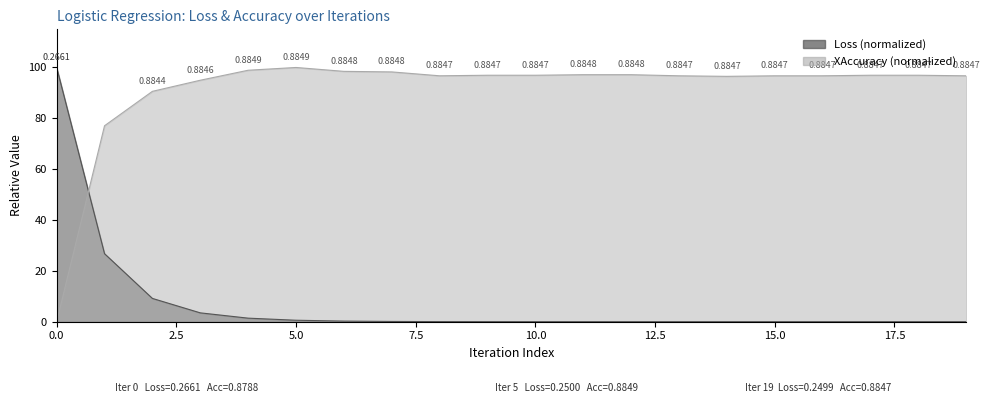

Reading right to left, transcribe all the data shown in this chart.

Loss: 19=0.0	18=0.0	17=0.0	16=0.0	15=0.0	14=0.0	13=0.0	12=0.0	11=0.0	10=0.0	9=0.0	8=0.0	7=0.1	6=0.2	5=0.6	4=1.4	3=3.5	2=9.2	1=26.8	0=100.0
XAccuracy: 19=96.7	18=96.9	17=96.9	16=96.7	15=96.7	14=96.5	13=96.7	12=97.2	11=97.2	10=96.9	9=96.9	8=96.7	7=98.3	6=98.5	5=100.0	4=98.9	3=95.0	2=90.6	1=77.1	0=0.0